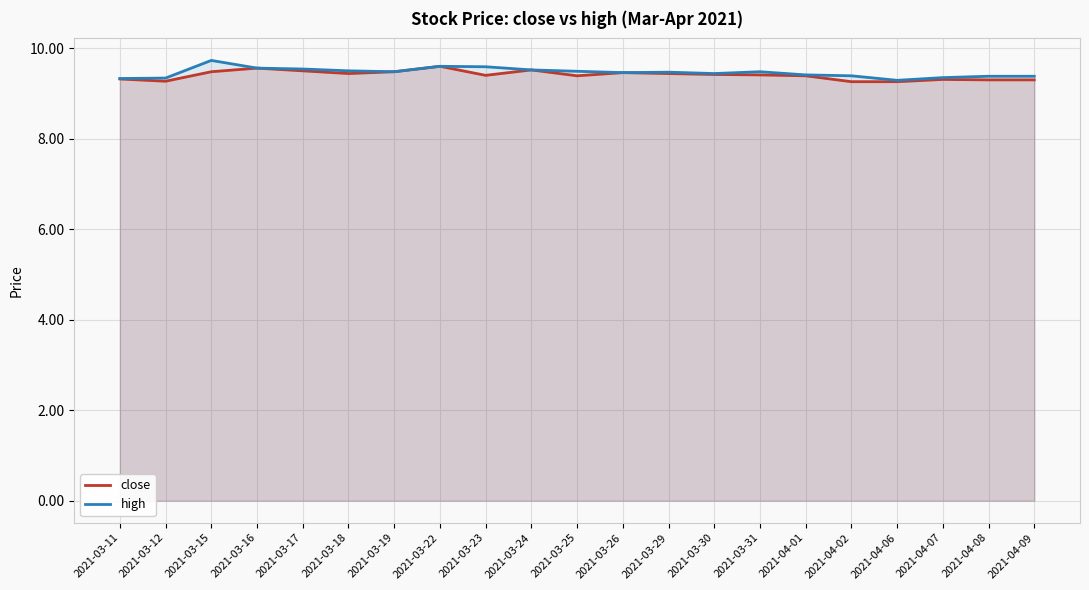

Which series changed the most between 2021-03-18 and 2021-03-30?

high